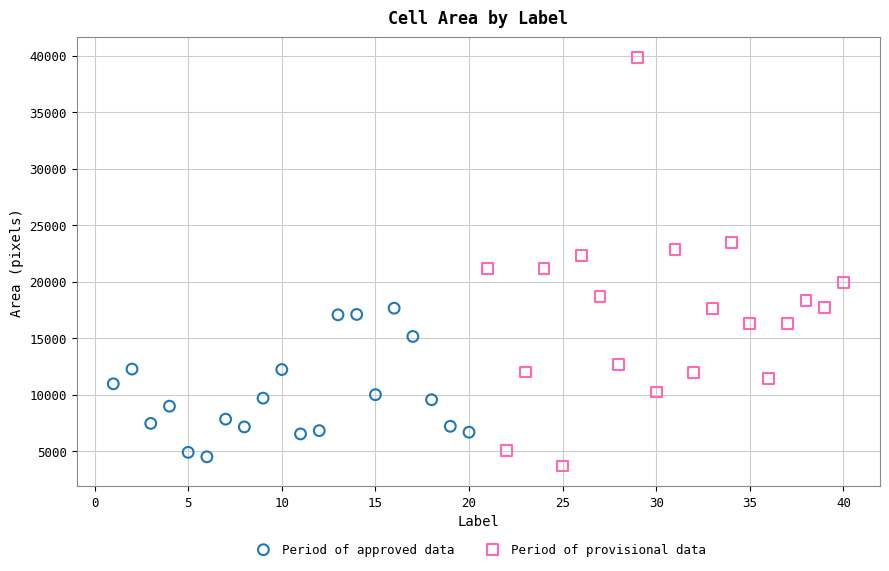

Which series reaches the maximum Y coordinate?

Period of provisional data